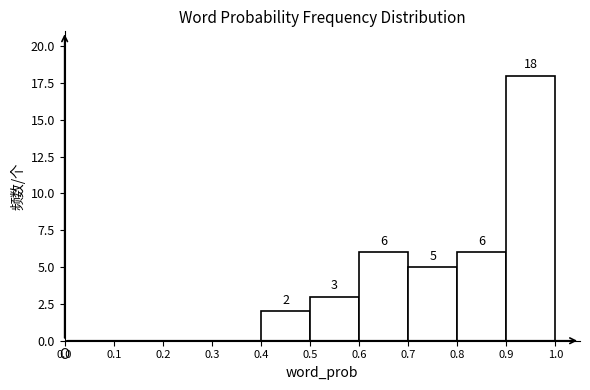

Over which range of the x-axis is the bar tallest?

0.9 to 1.0